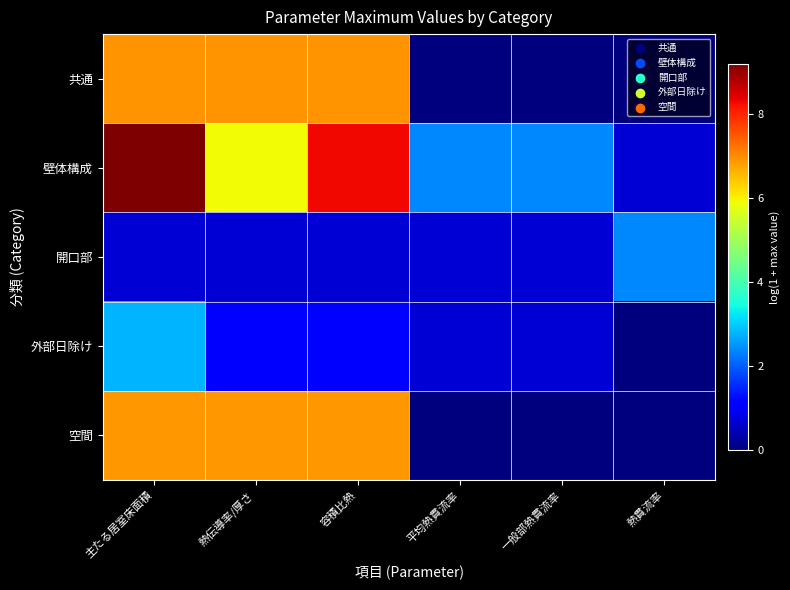

Which label corresponds to the largest value in the chart?

主たる居室床面積